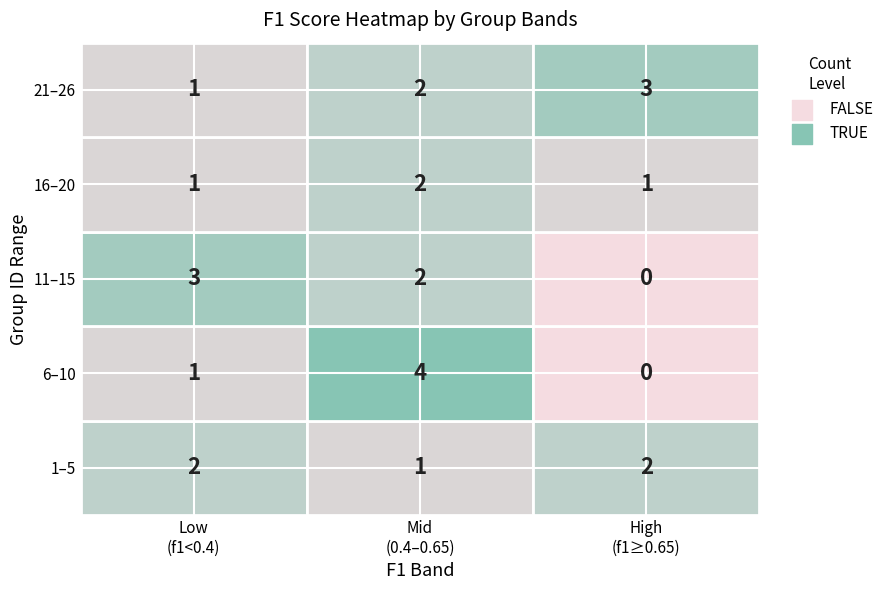

Is it true that Low (f1<0.4) equals 0.5 at 1?

False